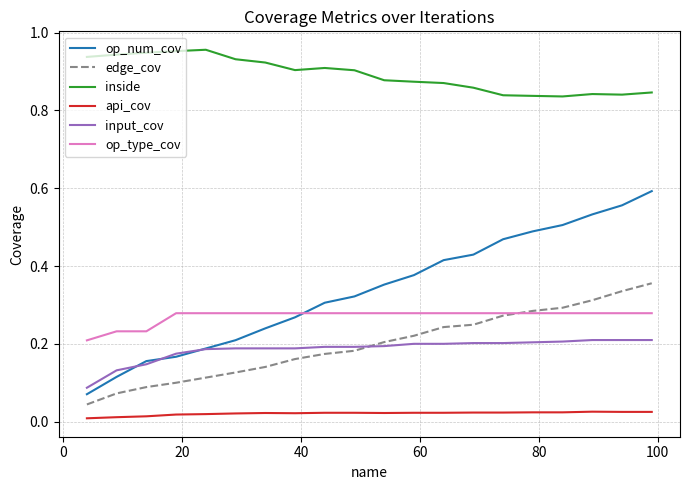

True or false: inside and api_cov cross at least once.

False